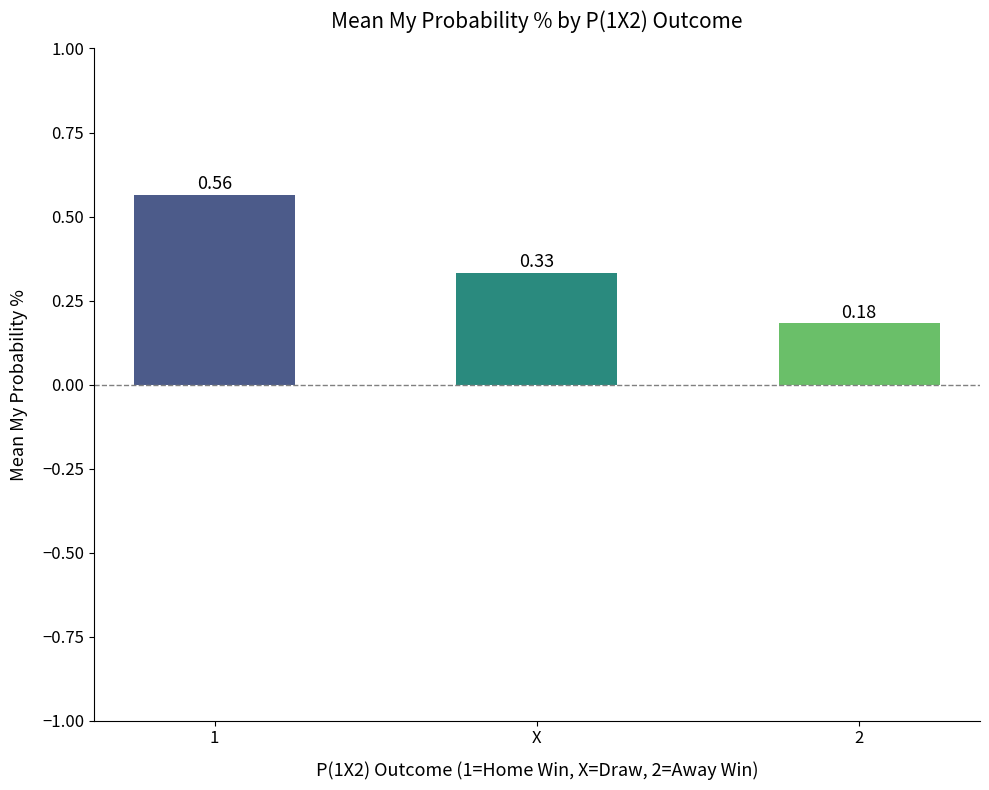

Which category has the lowest value across all series?

2